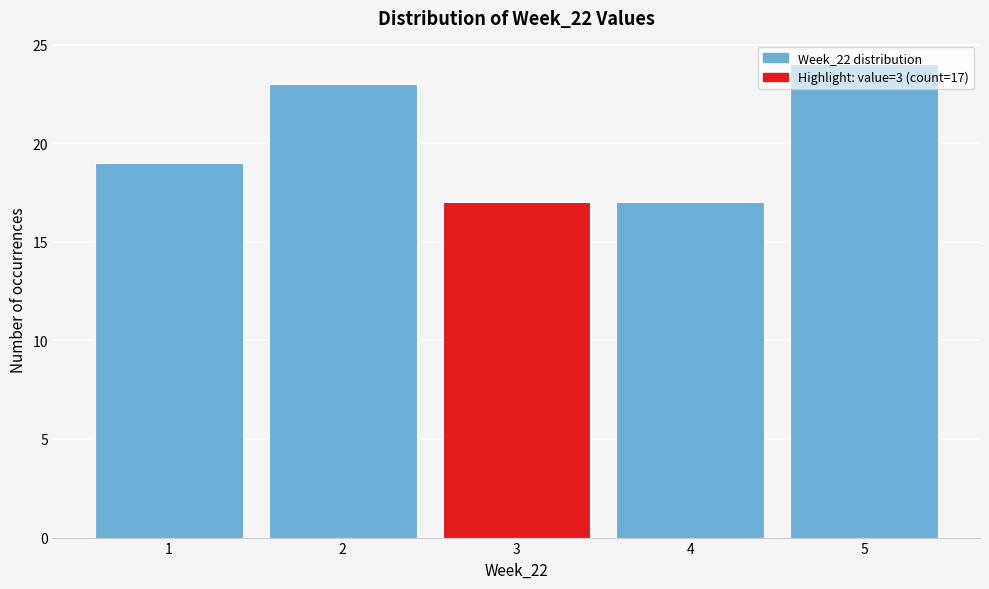

Over which range of the x-axis is the bar tallest?

4.5 to 5.5